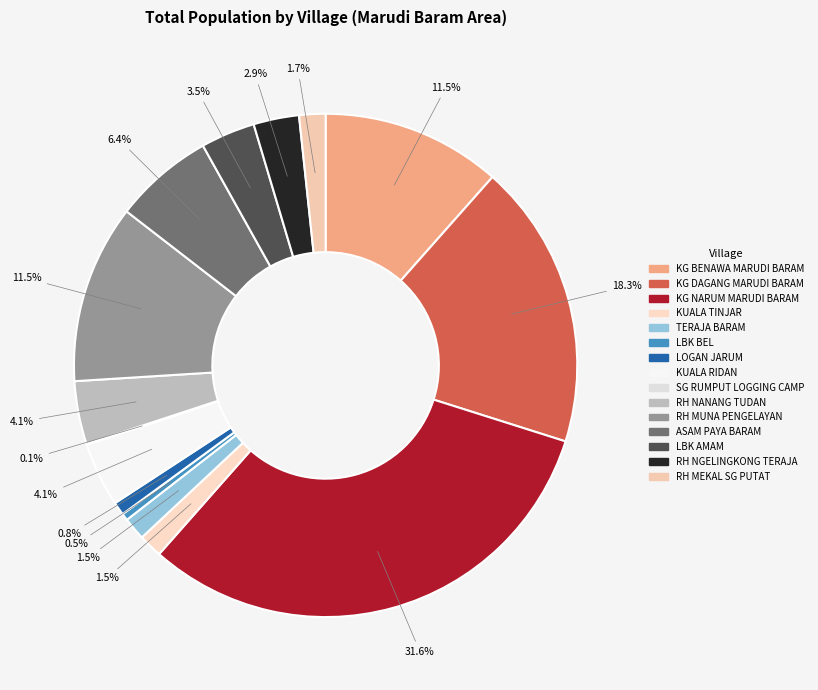

Which category has the smallest portion of the pie?

SG RUMPUT LOGGING CAMP